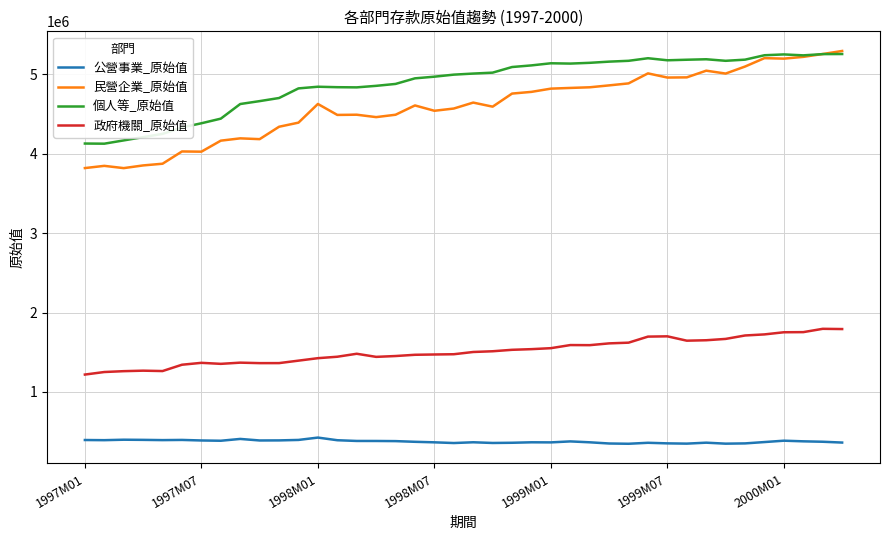

What are all the series names shown in the legend?

公營事業_原始值, 民營企業_原始值, 個人等_原始值, 政府機關_原始值